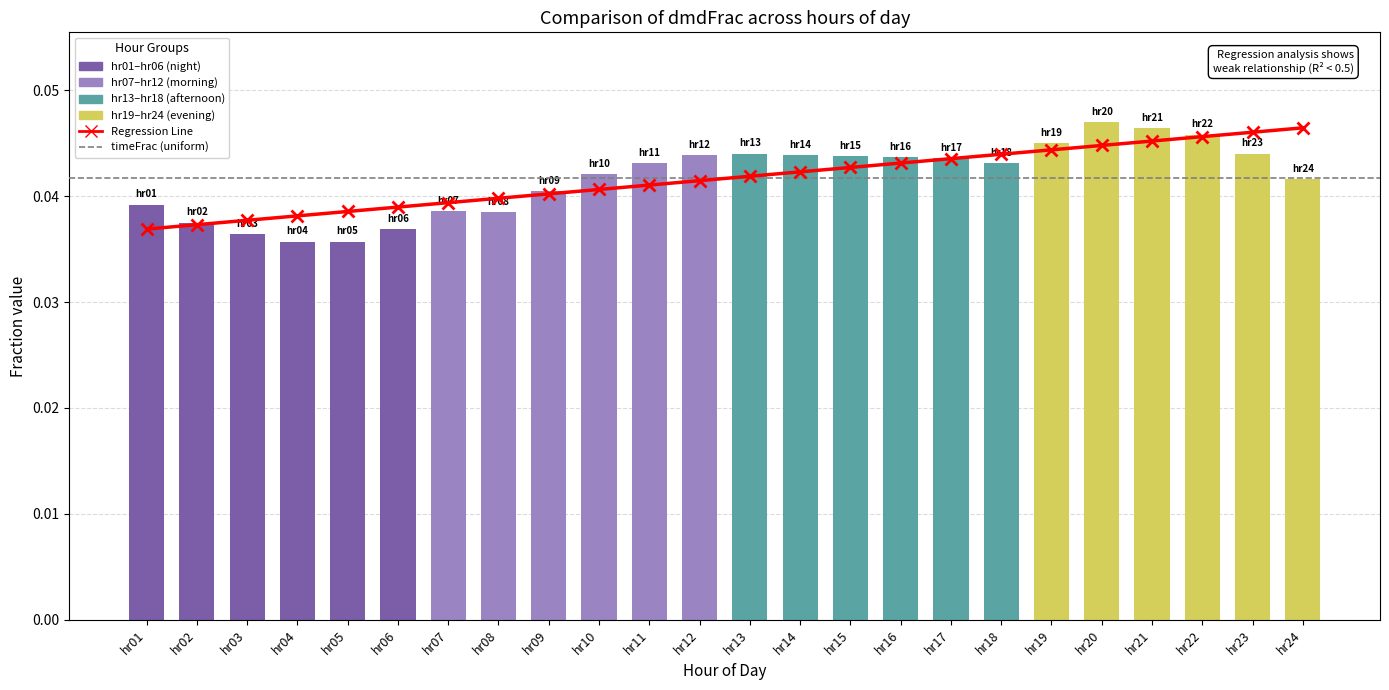

Which category has the lowest value across all series?

hr04